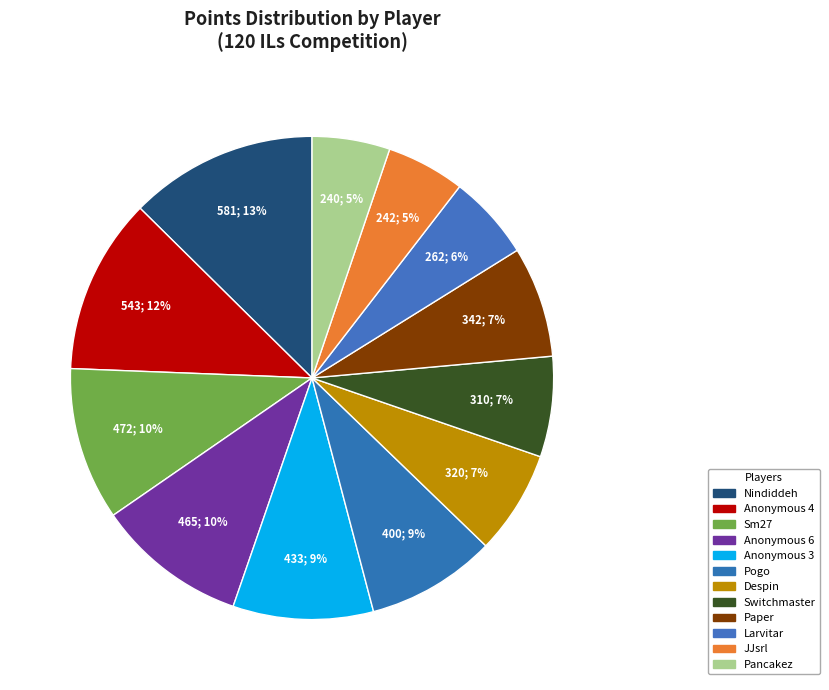

Is it true that Pancakez is 5% of the pie?

True